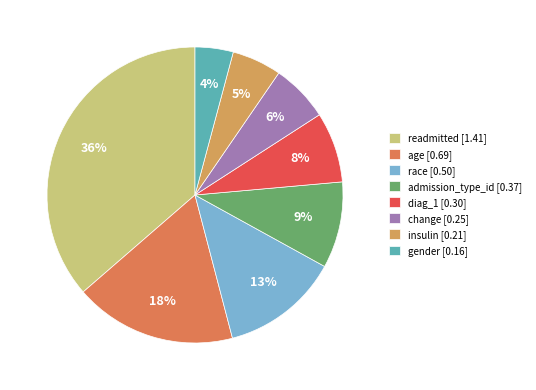

Rank the categories by value from highest to lowest.

readmitted, age, race, admission_type_id, diag_1, change, insulin, gender